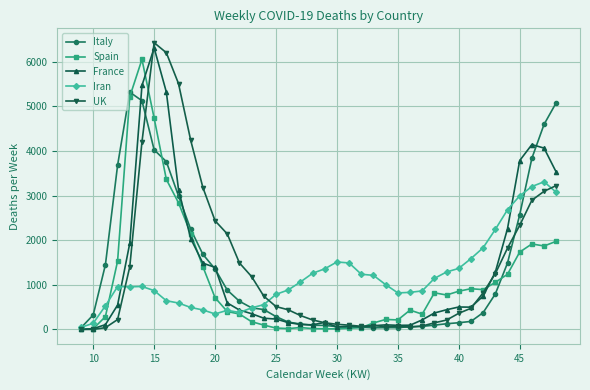

Which series has the largest range (max minus min)?

UK